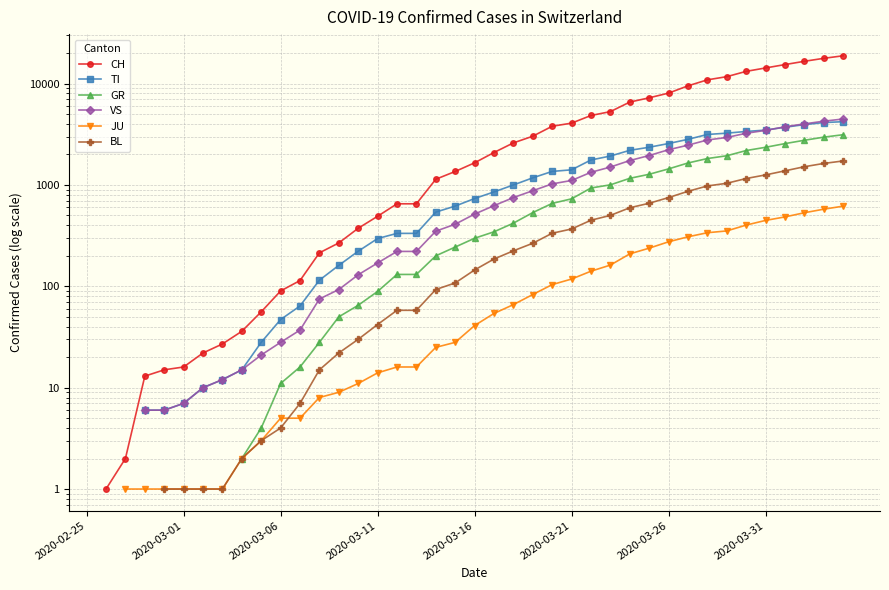

Which series ends up on top after the final intersection of JU and BL?

BL